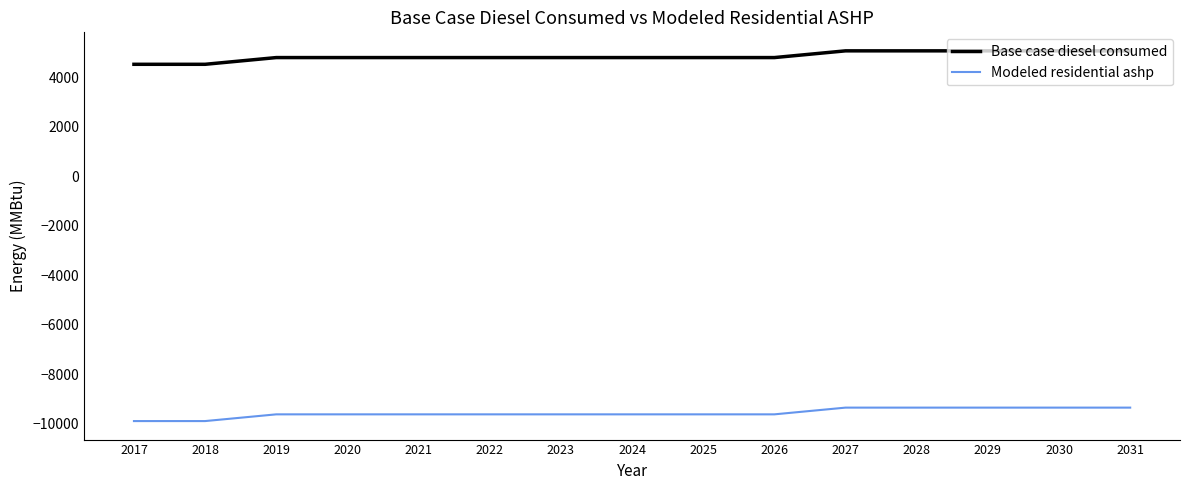

True or false: Modeled residential ashp has a value of -9615.5 at 2023.

True